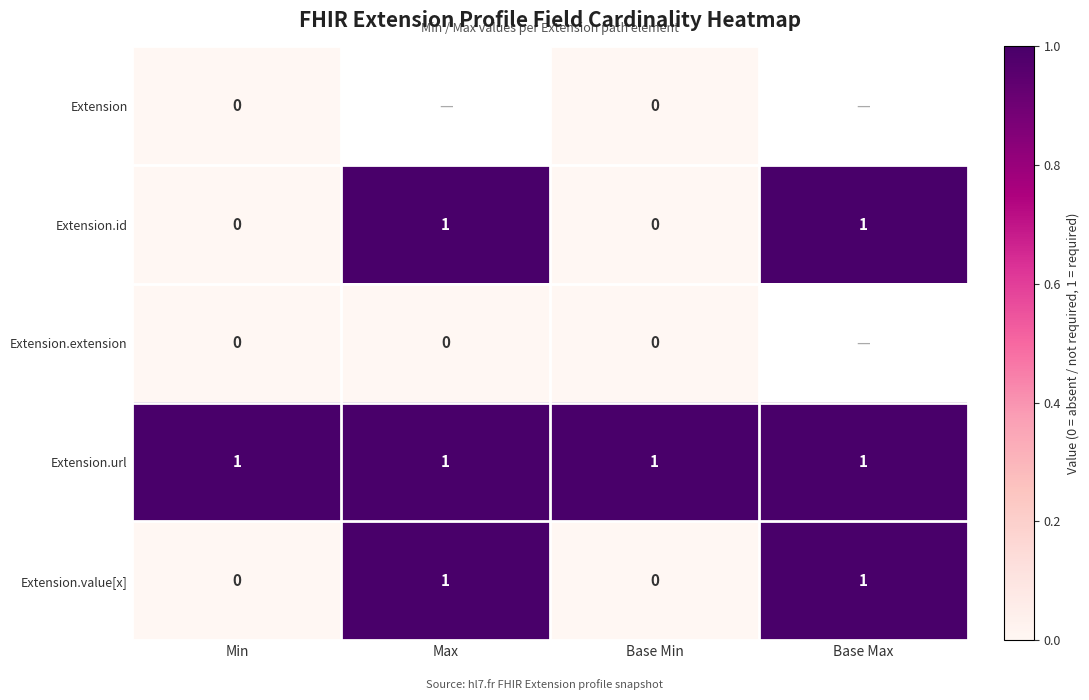

At which category does the chart reach its peak across all series?

Max